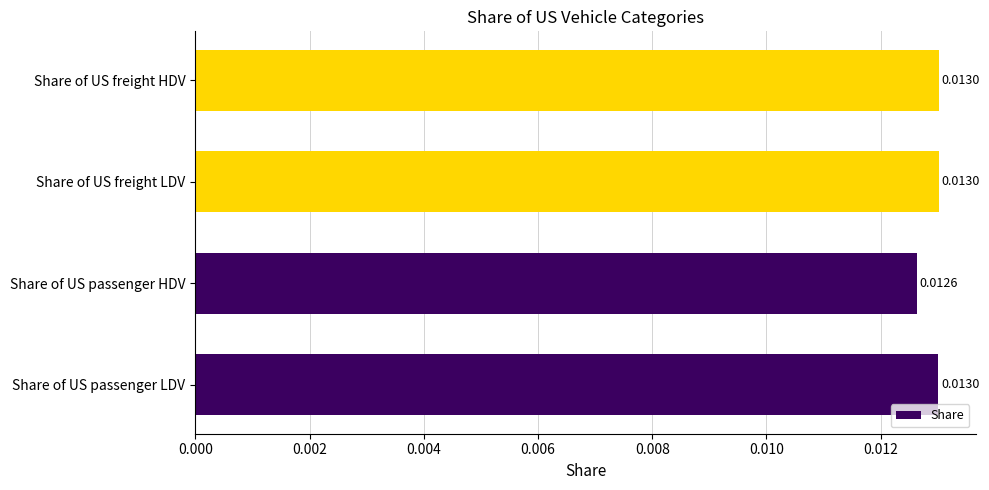

Count the values in the range 0 to 1.

4